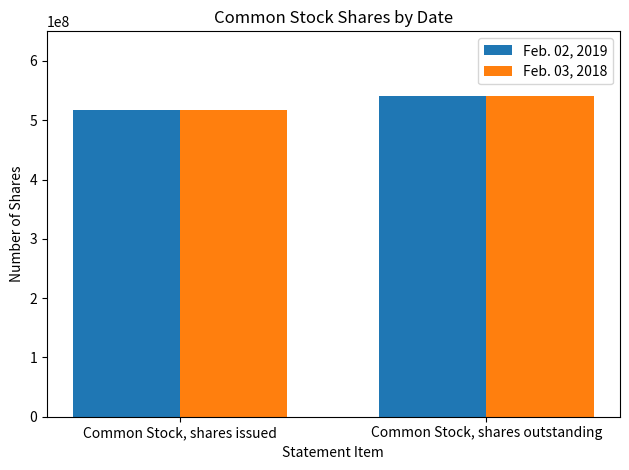

List the labels in order of Feb. 03, 2018 value, largest first.

Common Stock, shares outstanding, Common Stock, shares issued